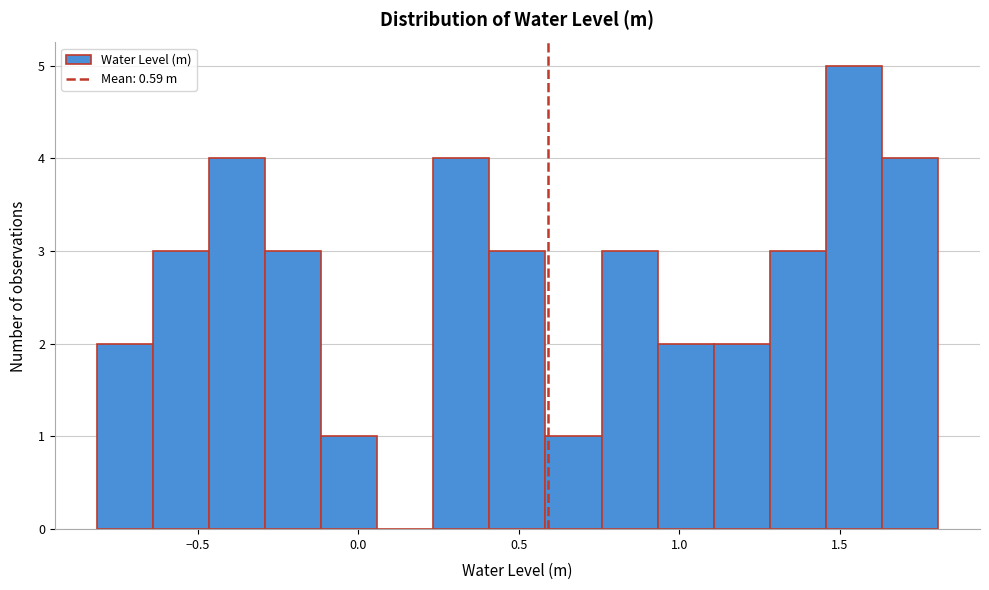

Read against the x-axis, roughly where is the centre of the tallest bar?

1.55